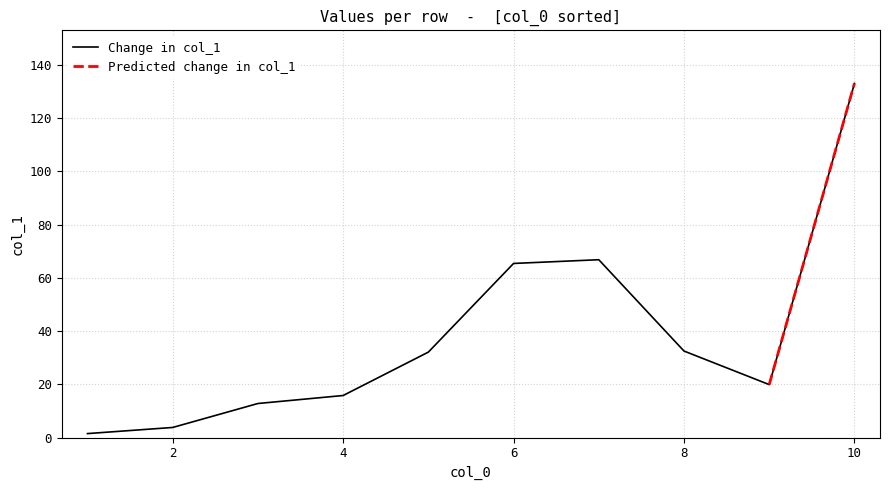

List the labels in order of value, smallest first.

1, 2, 3, 4, 9, 5, 8, 6, 7, 10